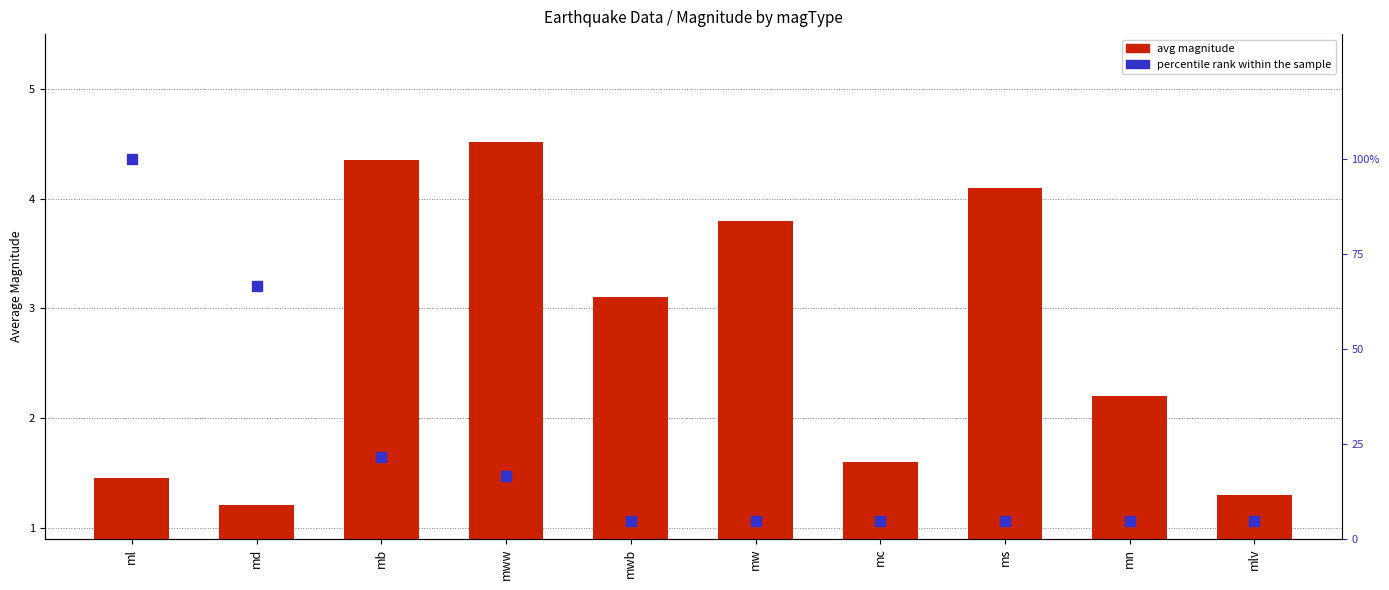

What is the difference between the highest and lowest values at mww?

12.1